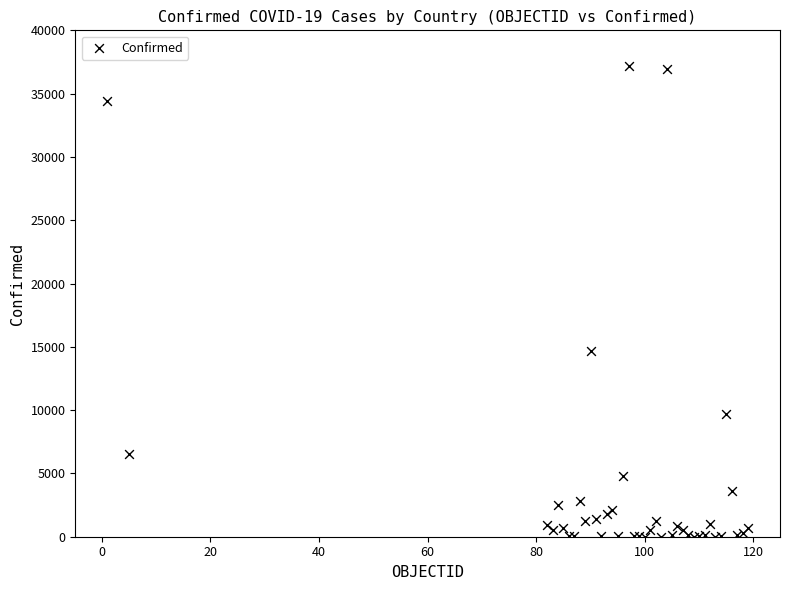

What Y value in the scatter plot is closest to 18594?

14671